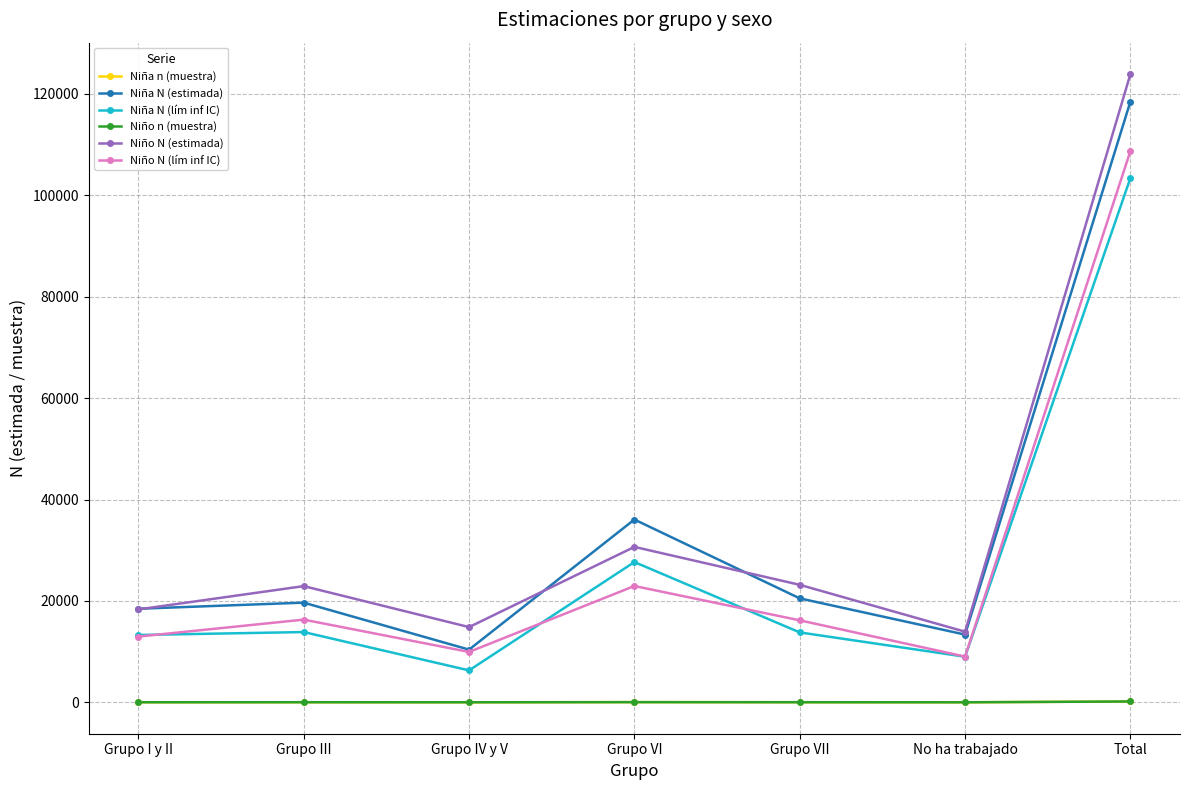

What is the label of the 3rd point from the left?

Grupo IV y V